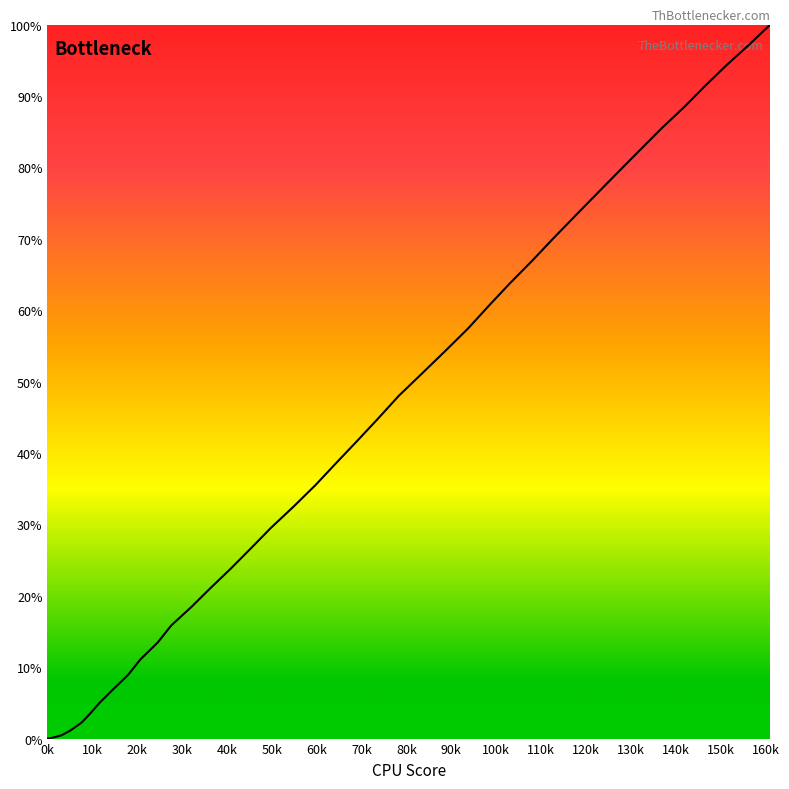

What is the difference between the maximum and minimum values?

100.0